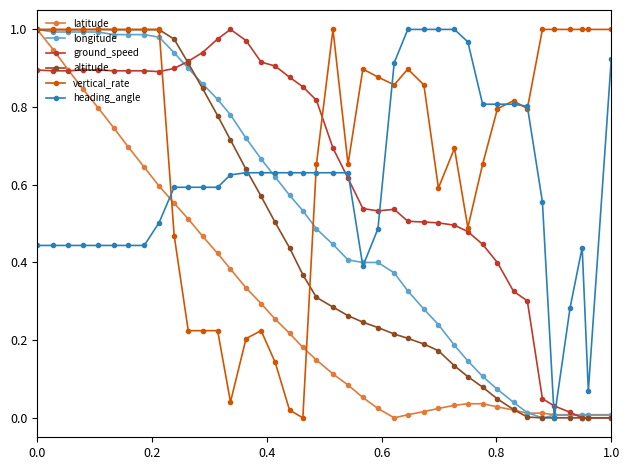

Which series has the largest total across all categories?

vertical_rate